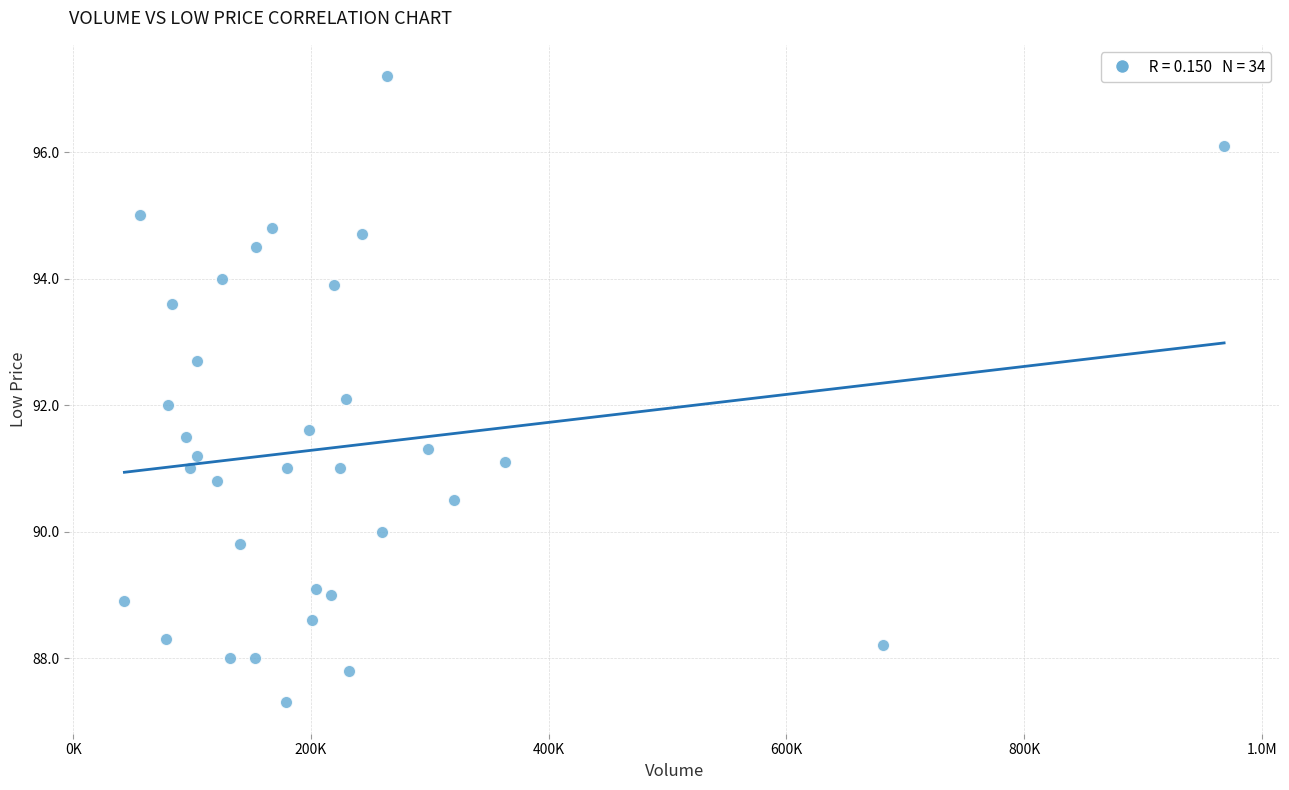

What is the range of X values (max minus min)?

925201.0